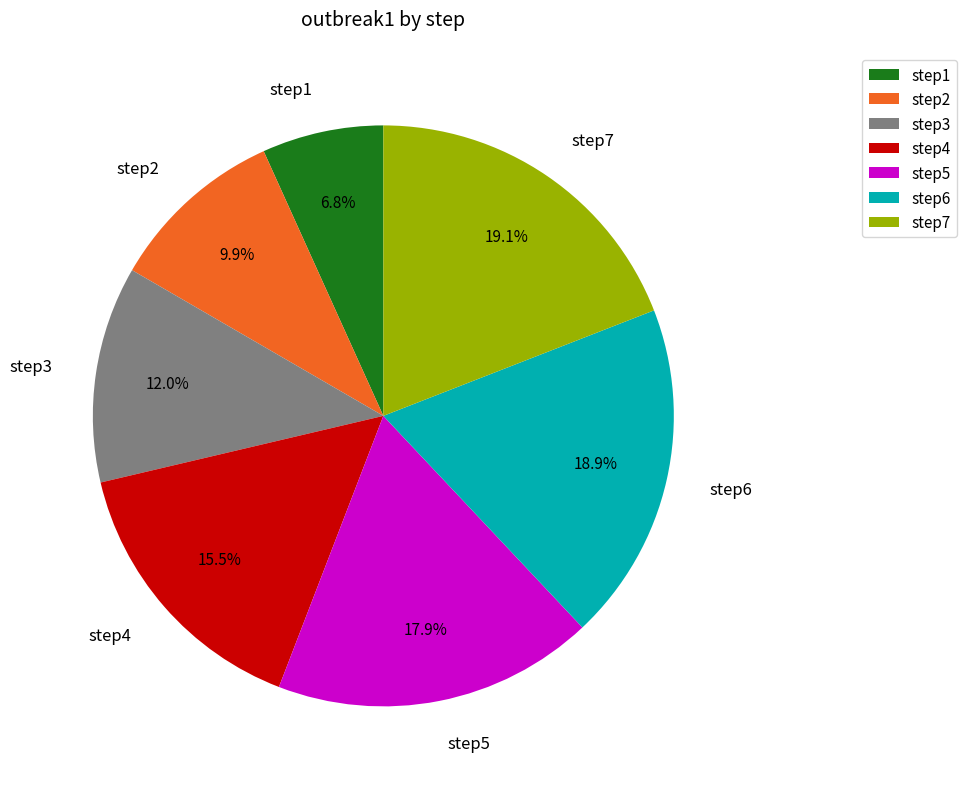

Which has a higher value, step3 or step2?

step3